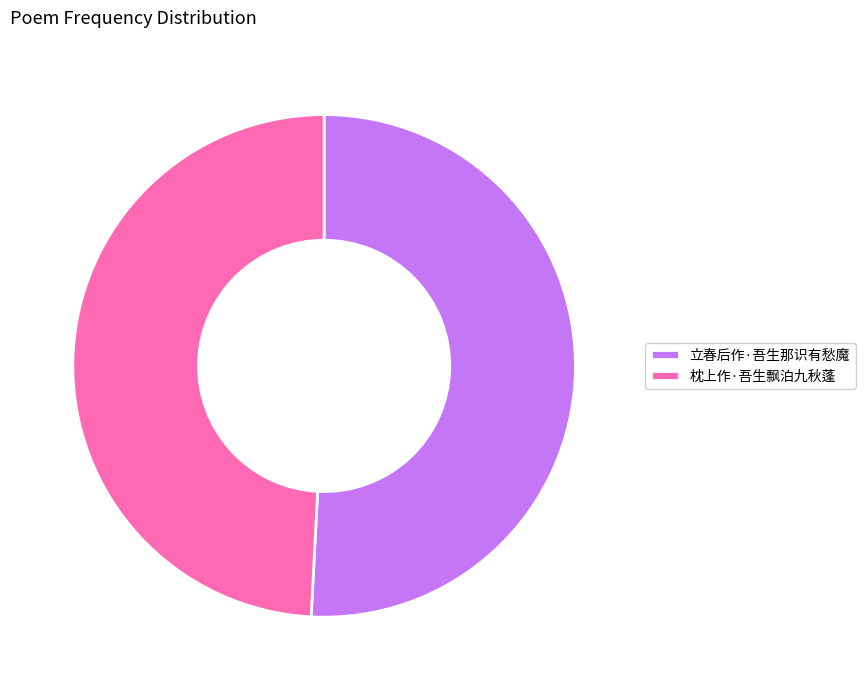

Combined, do 立春后作·吾生那识有愁魔 and 枕上作·吾生飘泊九秋蓬 account for over 50%?

Yes